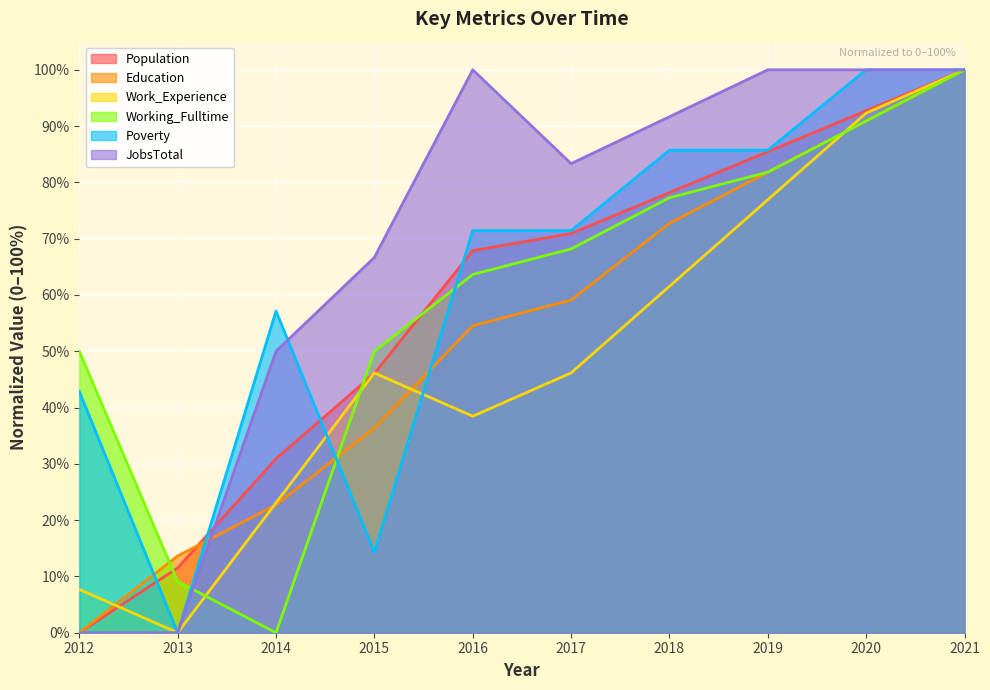

Which series has the largest total across all categories?

JobsTotal